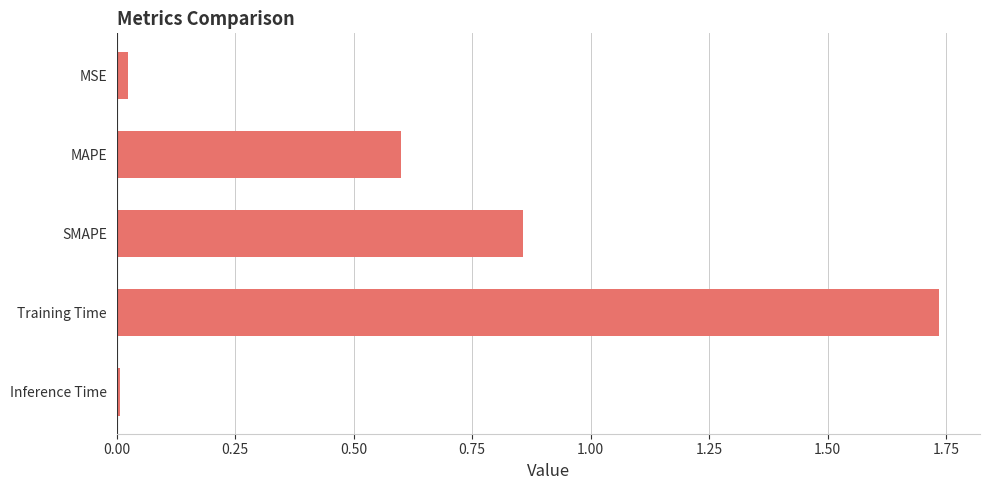

Is it true that the value at MSE is 0.0?

True